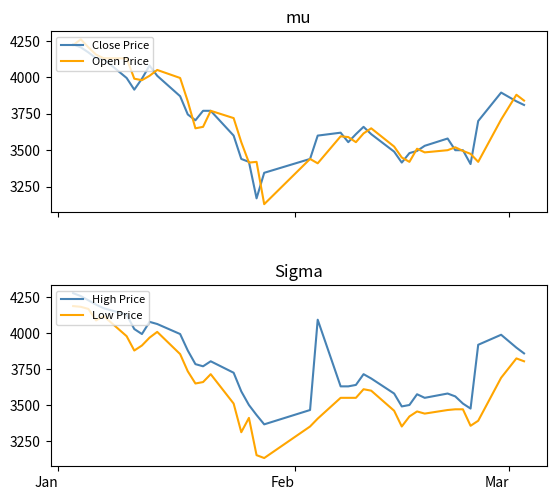

What is the maximum value for Close Price?

4225